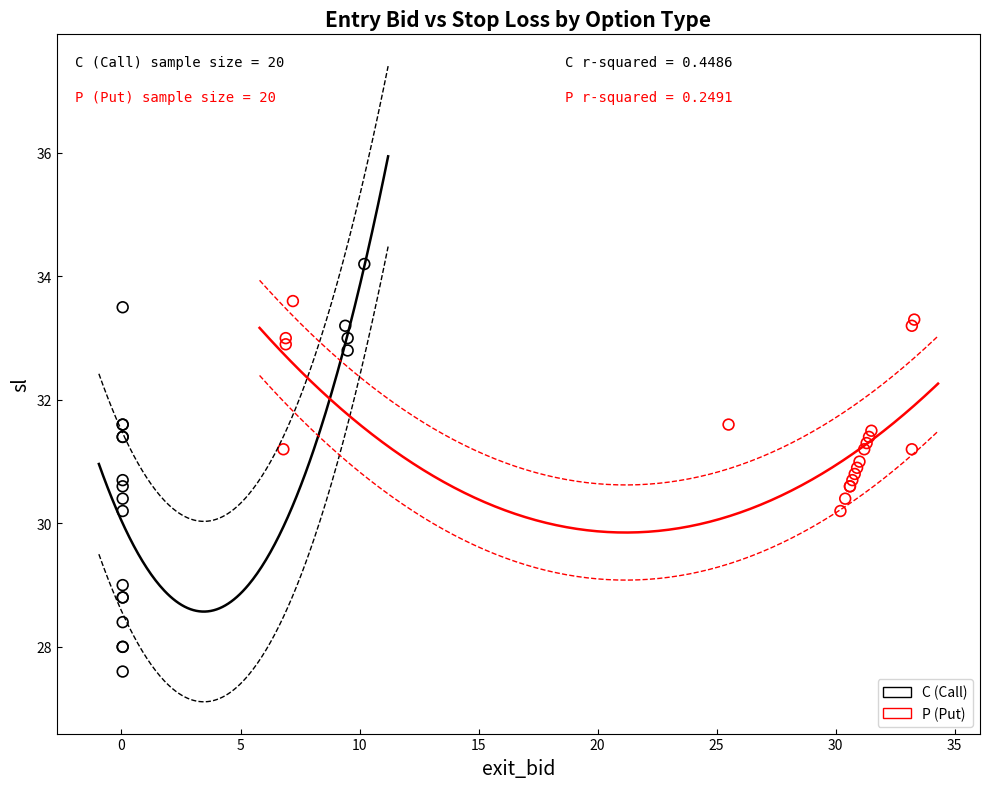

Which series reaches the maximum Y coordinate?

C (Call)